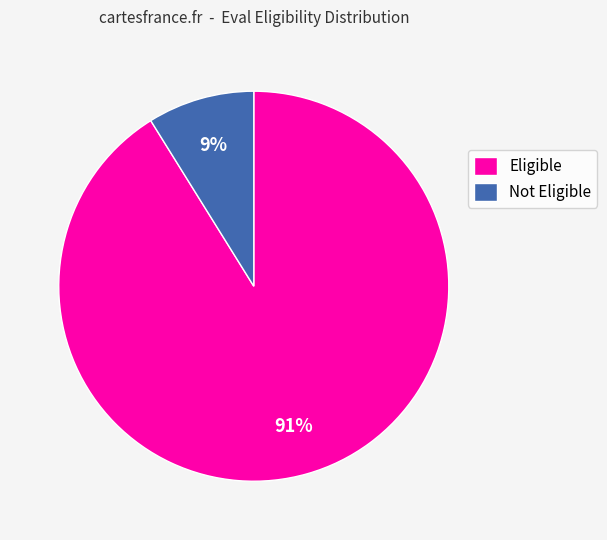

What percentage is the Not Eligible slice, to the nearest percent?

9%